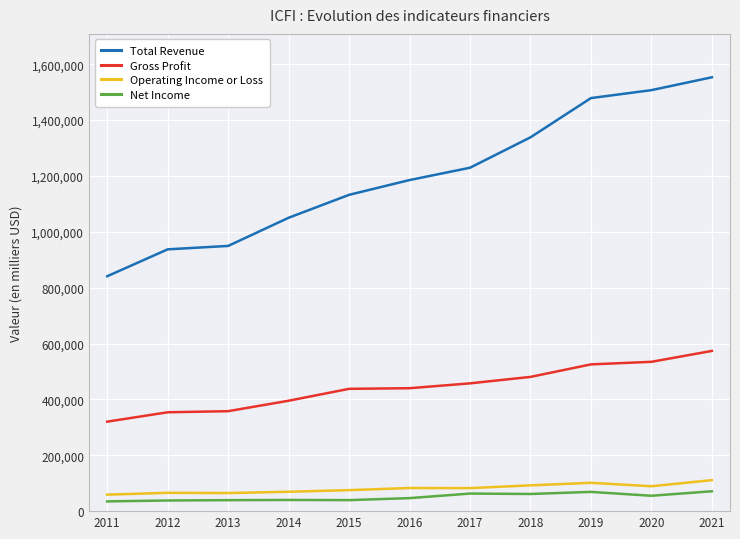

What is the smallest value displayed?

34900